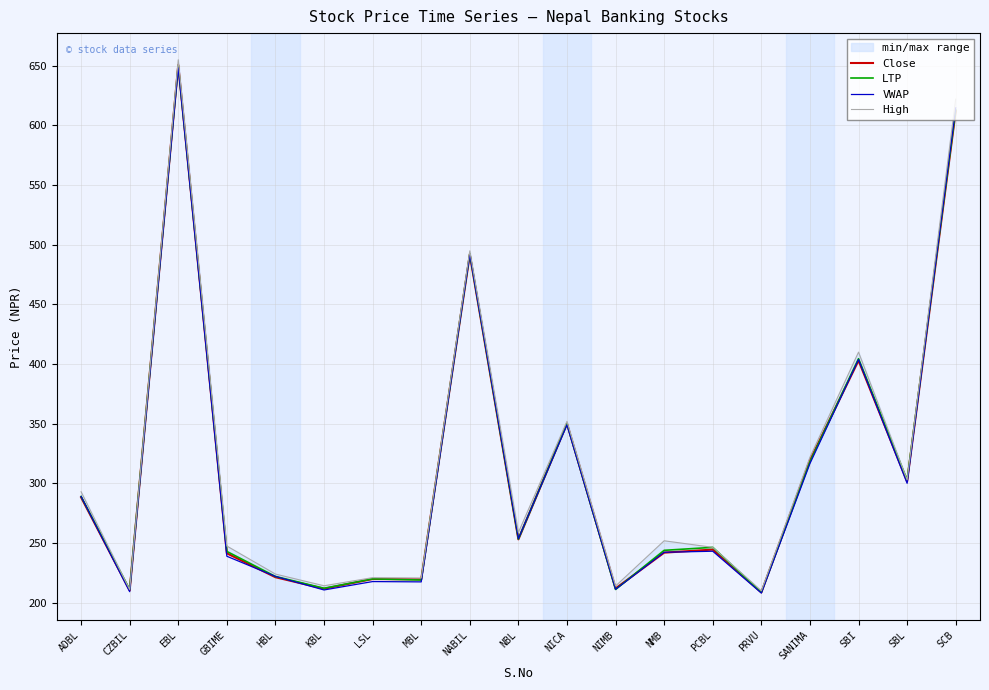

True or false: LTP has a value of 222.0 at HBL.

True